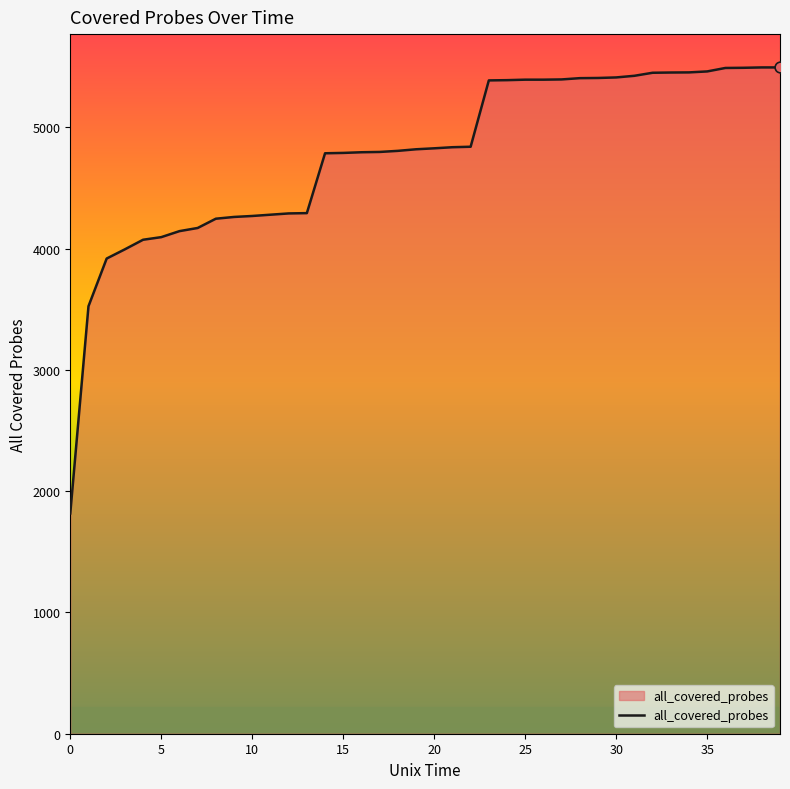

What is the difference between the maximum and minimum values?

3677.5